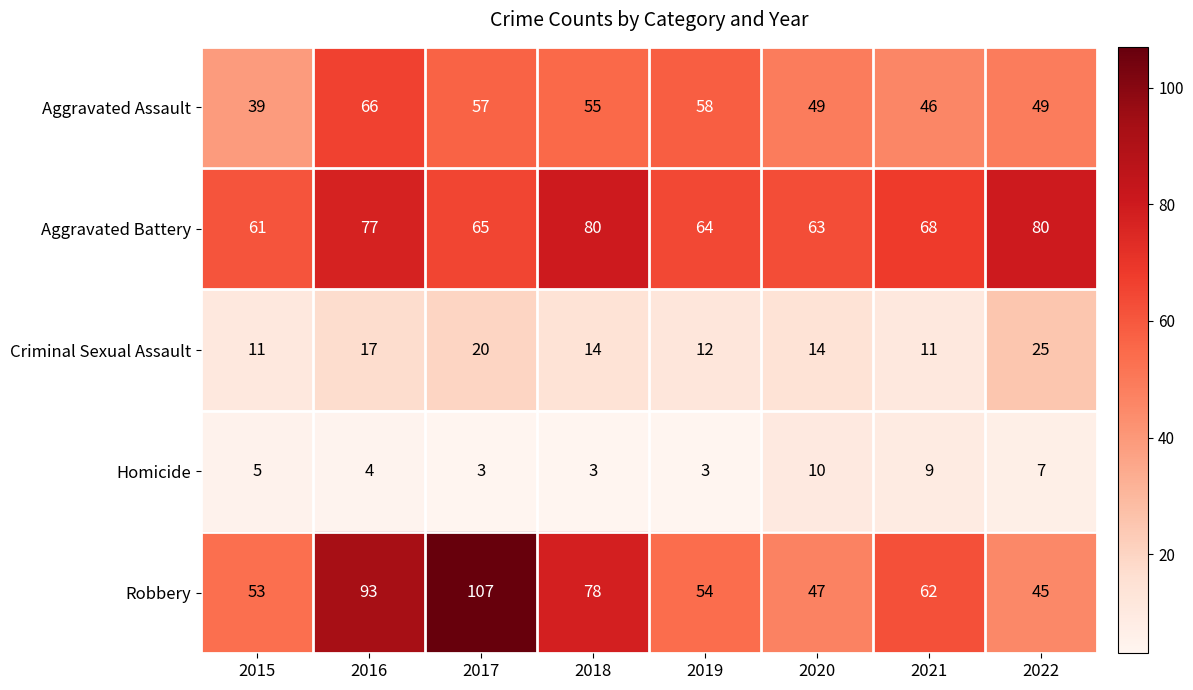

True or false: Aggravated Assault has a value of 57 at 2017.

True